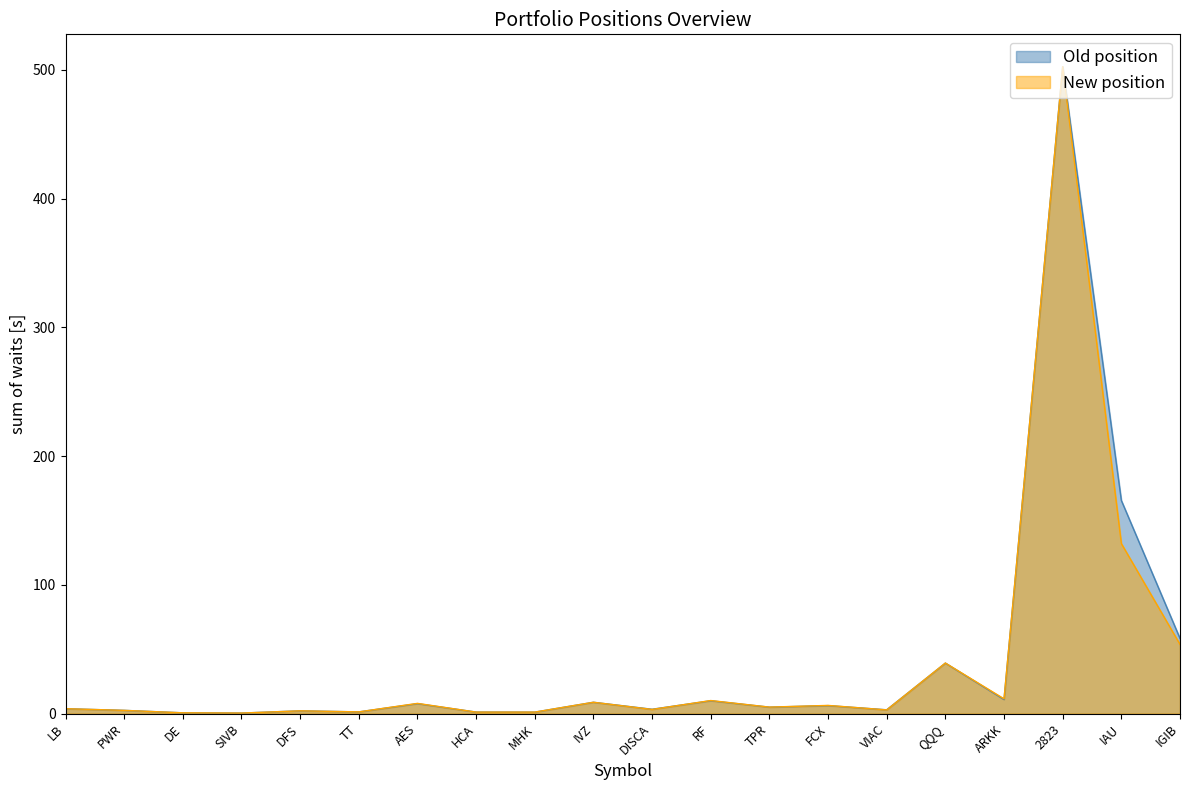

How many intersections are there between New position and Old position?

8